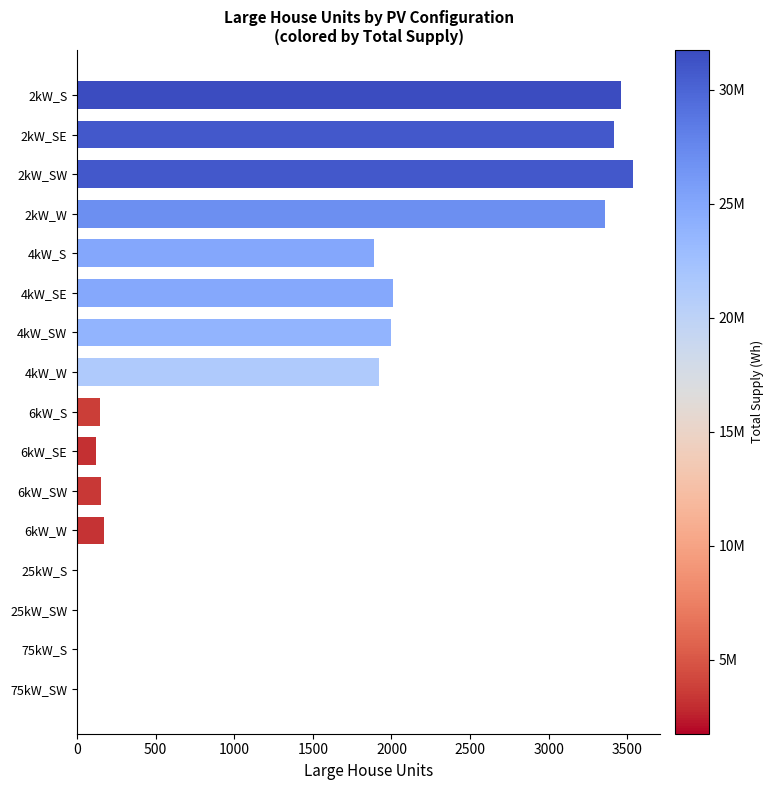

What is the sum of all values?

22174